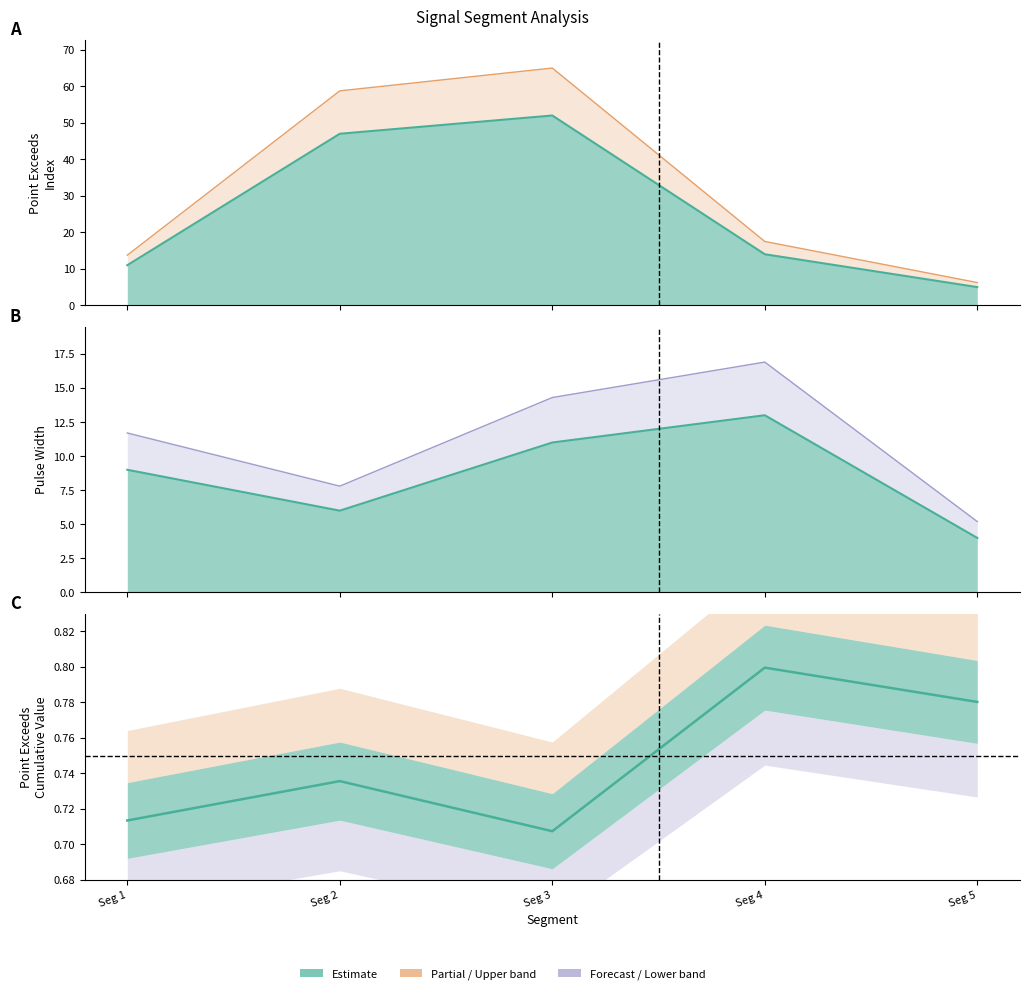

Rank the series at signal segment 3 from highest to lowest value.

Point_Exceeds_Index, Pulse_Width, Point_Exceeds_Cumulative_Value